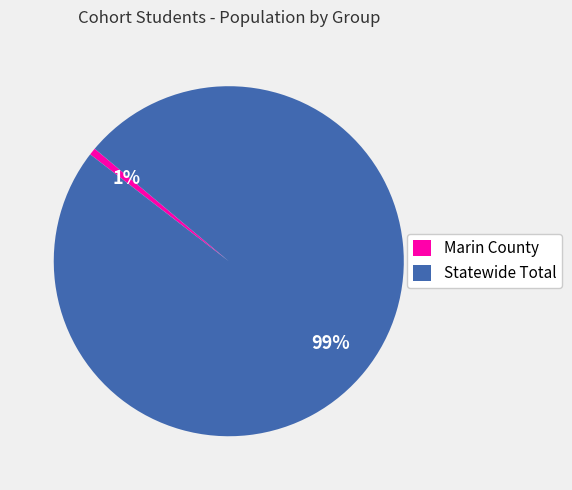

To the nearest percent, what portion does Marin County represent?

1%